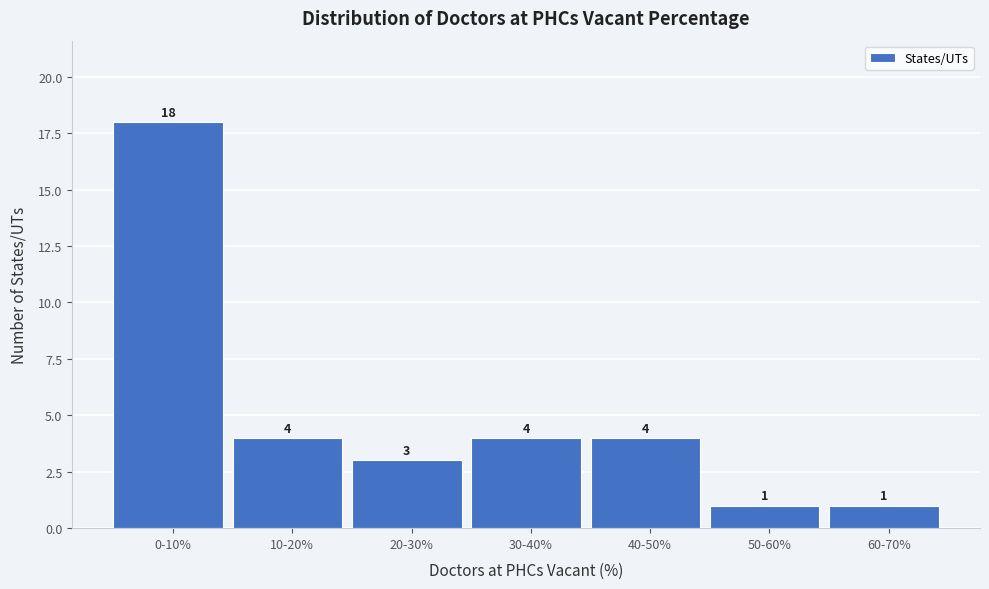

Reading left to right, list all the values displayed in this chart.

18	4	3	4	4	1	1